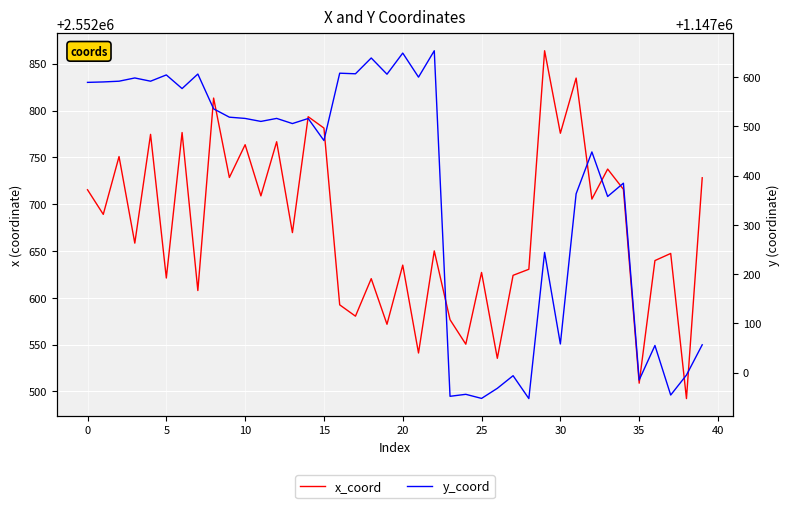

Is it true that y_coord equals 308261.1 at 25?

False